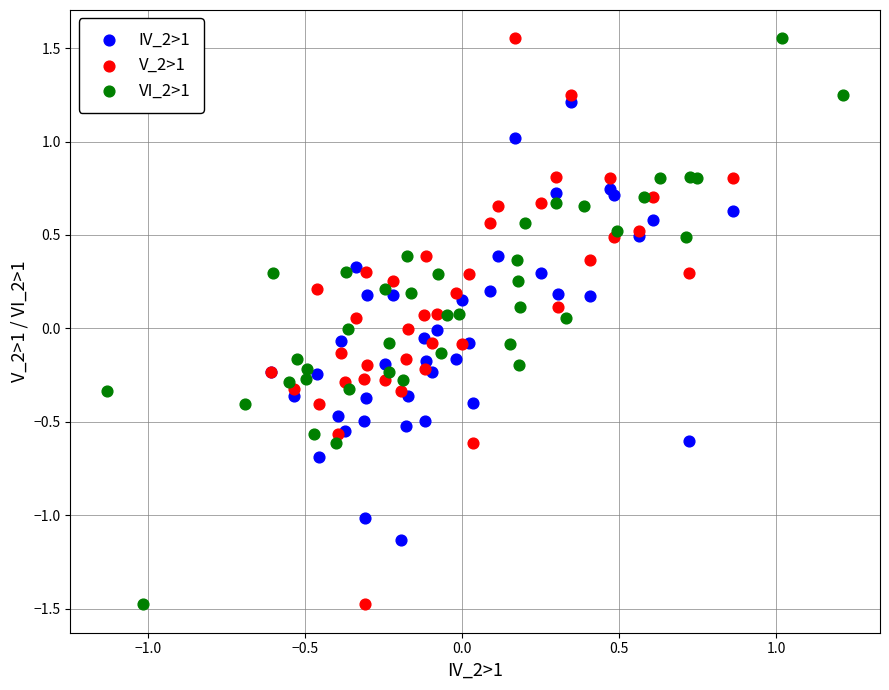

What are all the series names shown in the legend?

IV_2>1, V_2>1, VI_2>1